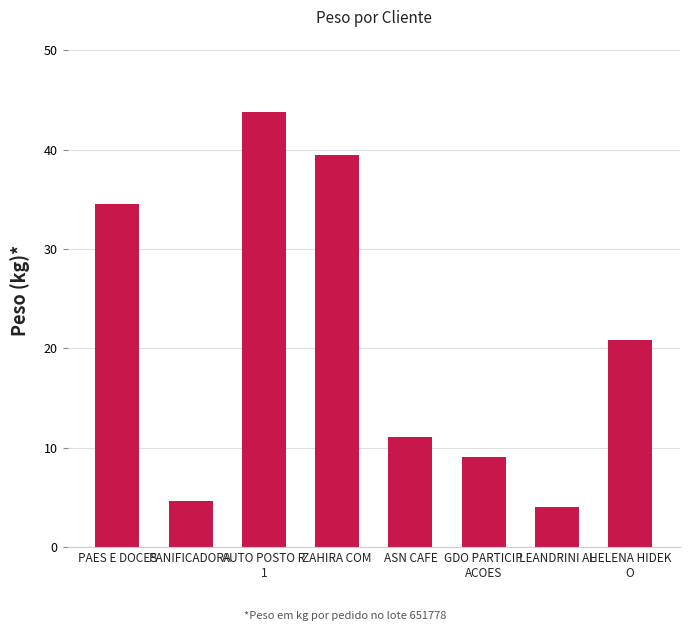

What is the smallest value displayed?

4.1